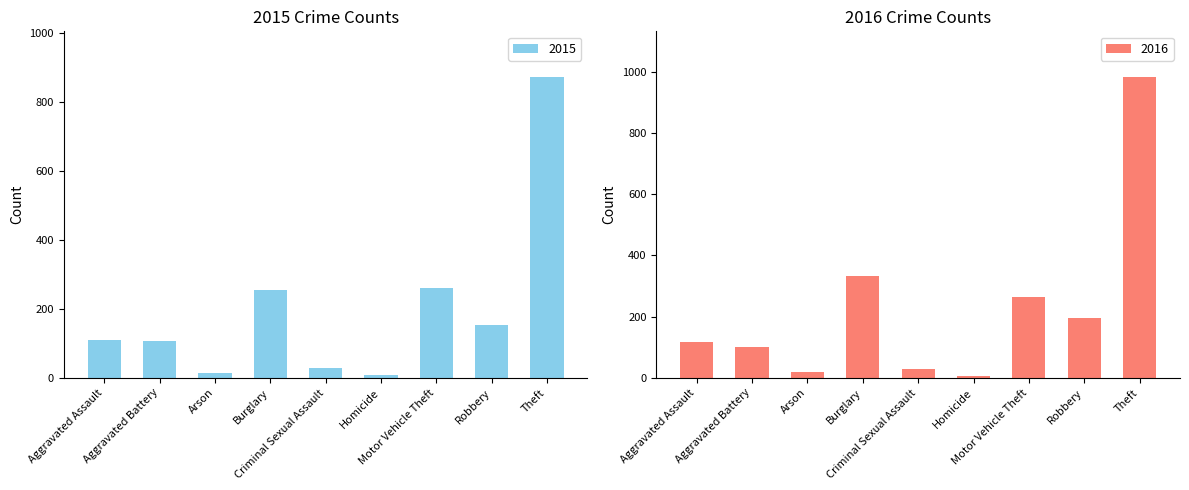

Which label corresponds to the largest value in the chart?

Theft